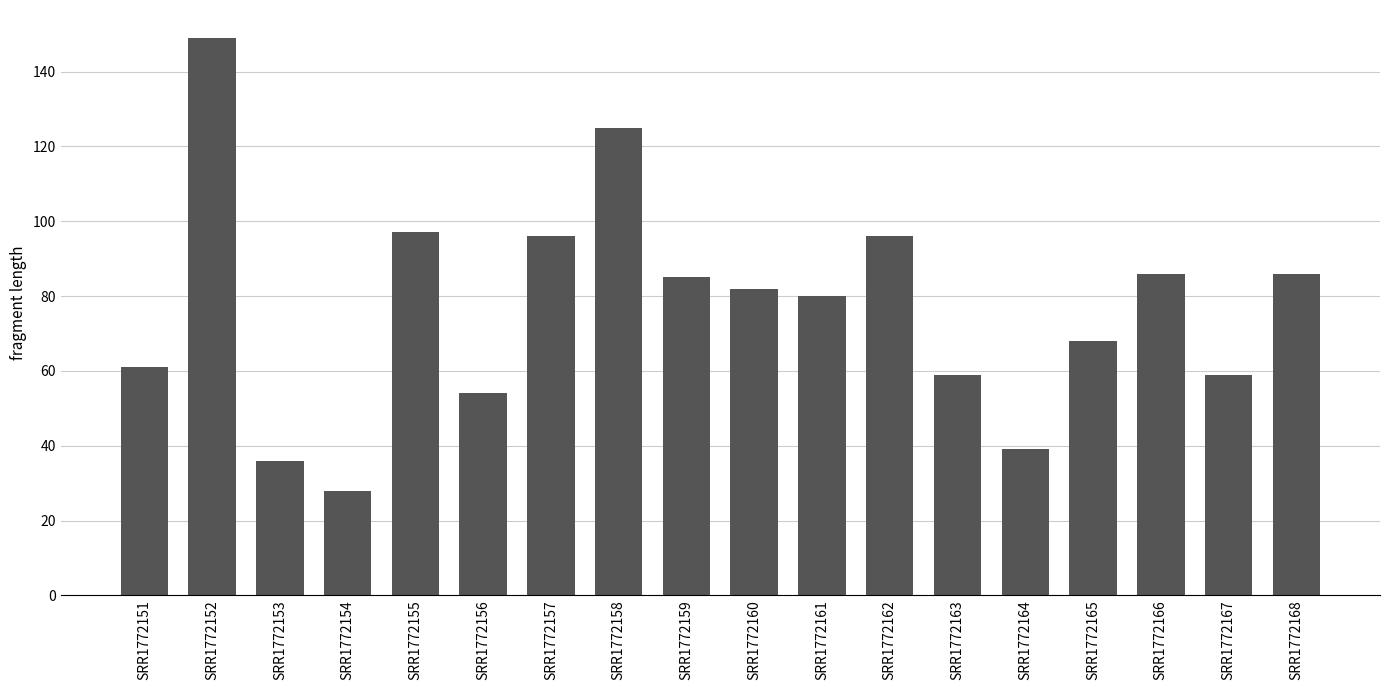

Is it true that the value at SRR1772168 is 145?

False